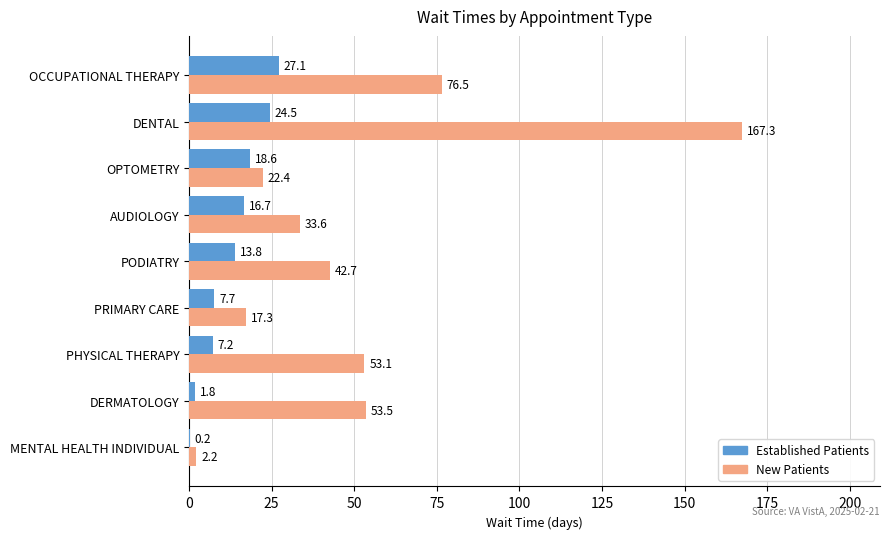

At which category is the sum across all series the highest?

DENTAL